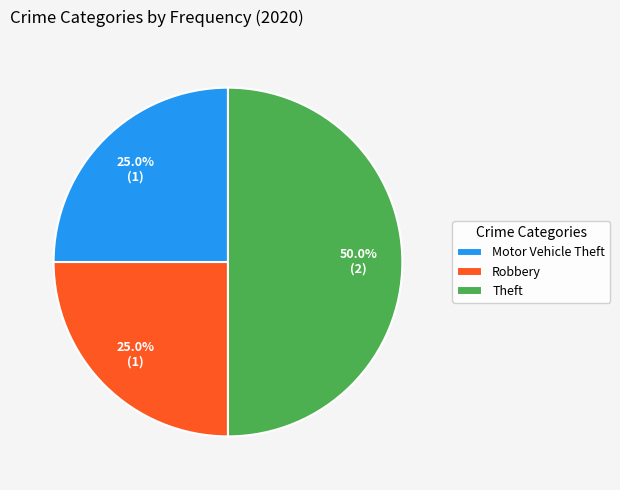

Between Theft and Robbery, which is larger?

Theft